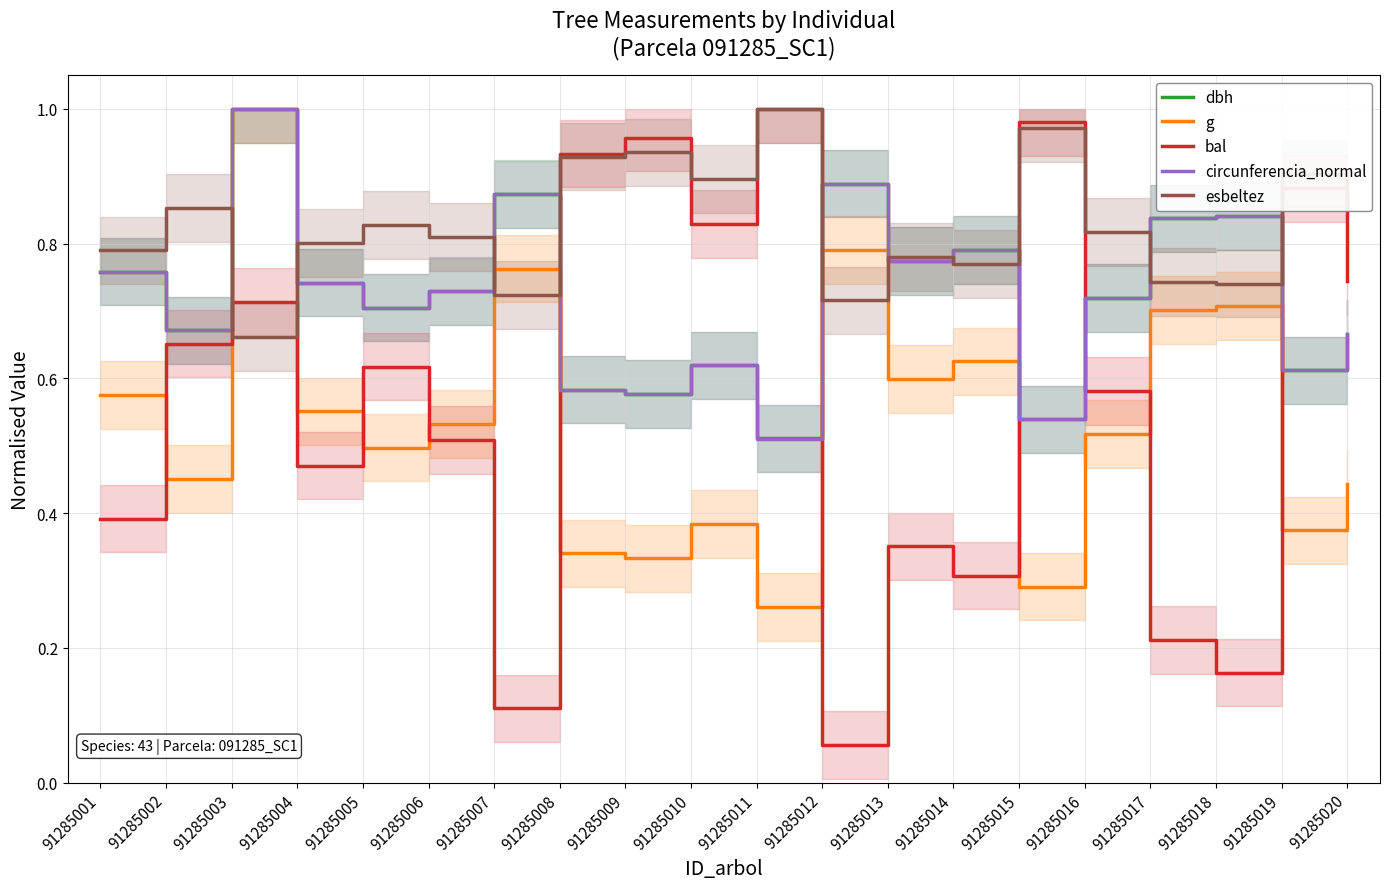

At which category does the chart reach its minimum across all series?

91285012